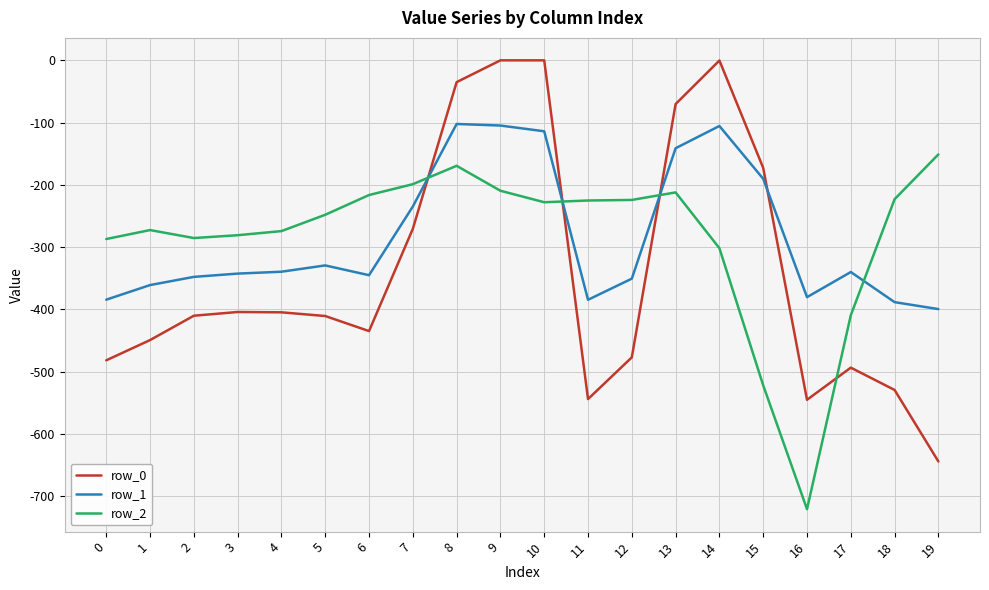

Which category has the lowest value across all series?

16